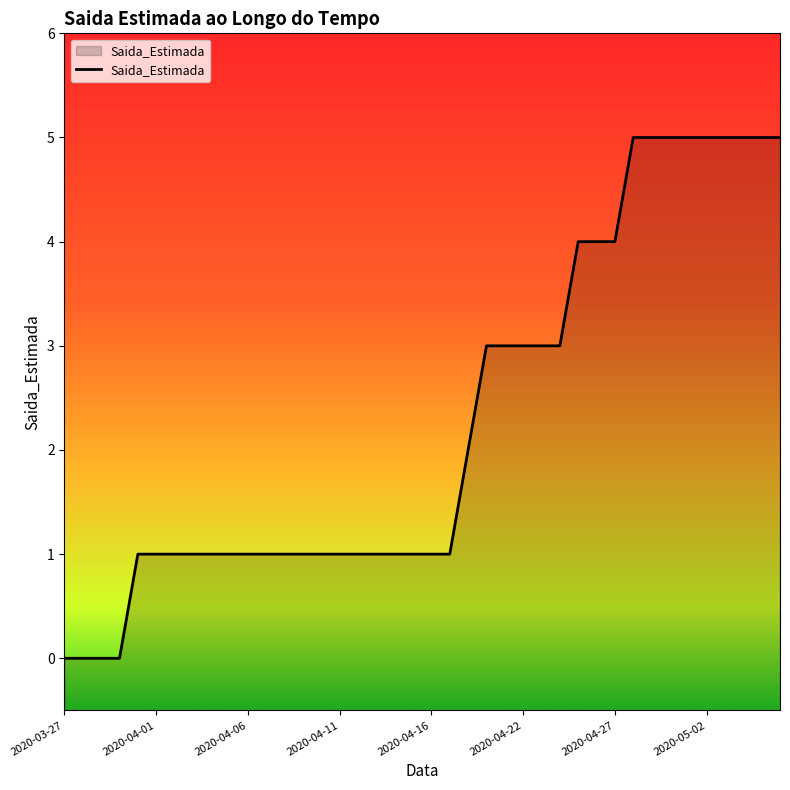

The chart shows a value of 4 at 2020-04-25. True or false?

True